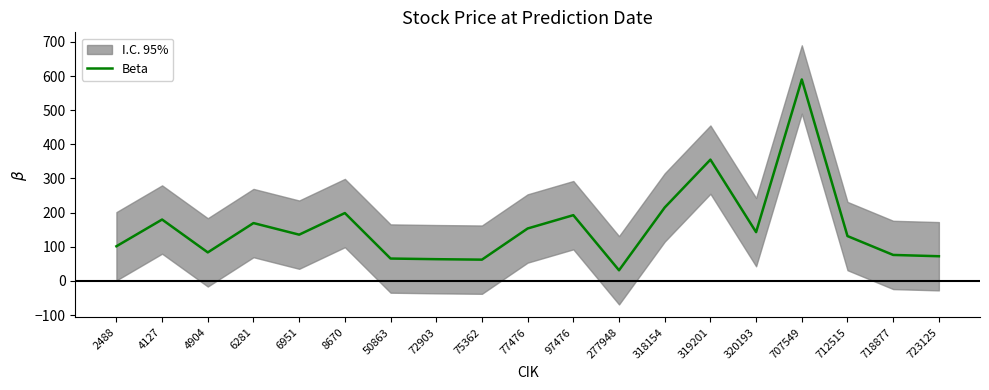

How many values are below 135?

9